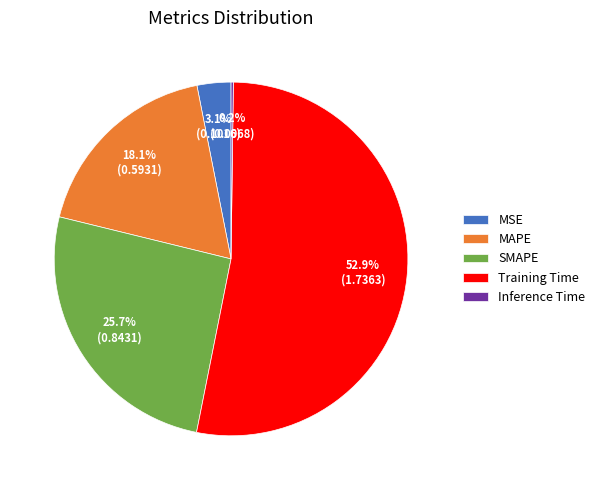

What is the largest slice in the pie chart?

Training Time